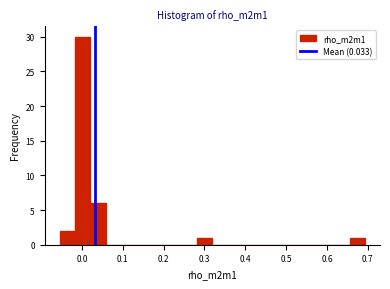

Read against the x-axis, roughly where is the centre of the tallest bar?

0.00